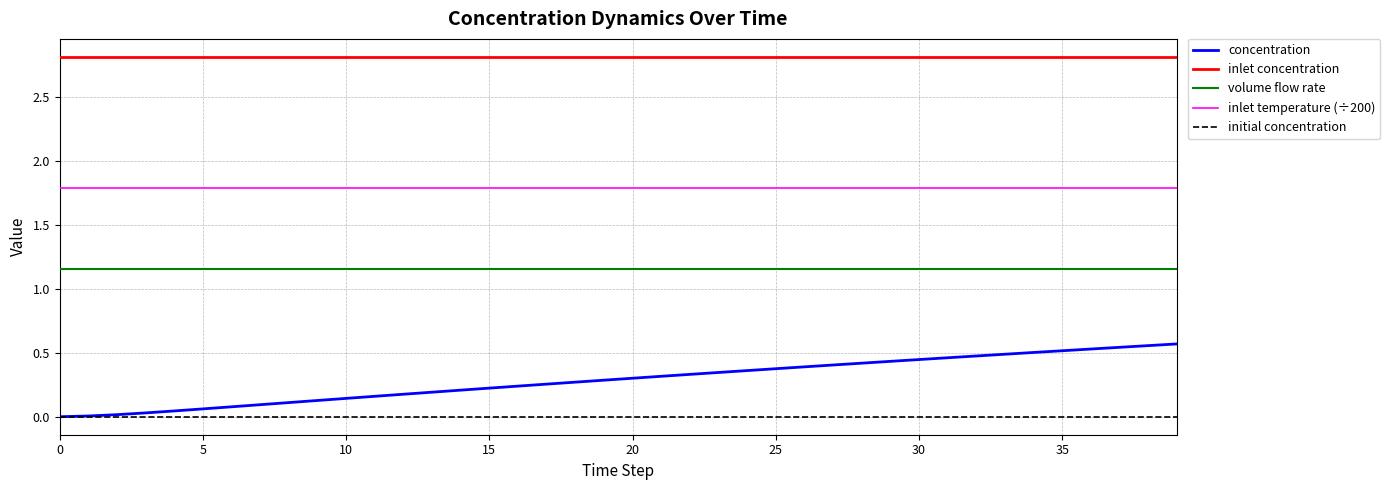

Does the chart have visible grid lines?

Yes